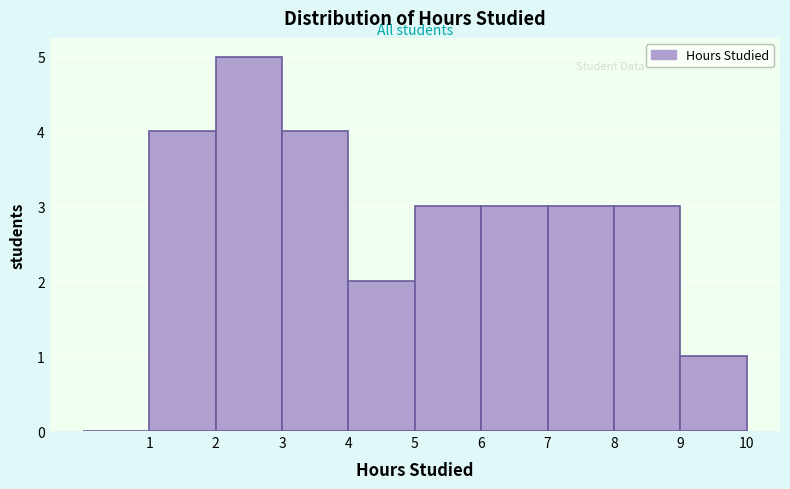

How tall is the bar that spans 2 to 3 on the x-axis? The values are not printed on the chart, so give them approximately, as read against the axis.

5